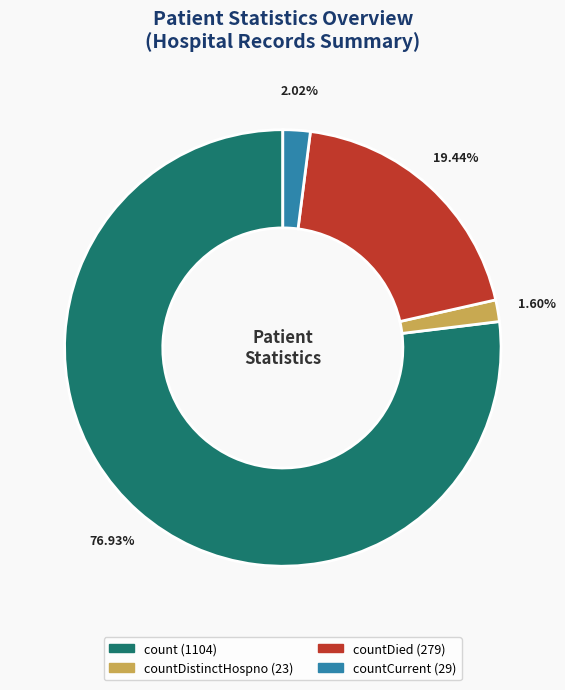

How many slices are in this pie chart?

4